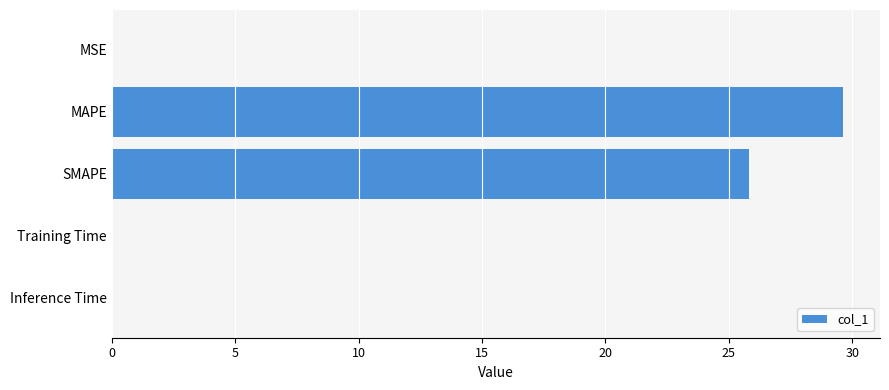

At which category does the chart reach its peak across all series?

MAPE